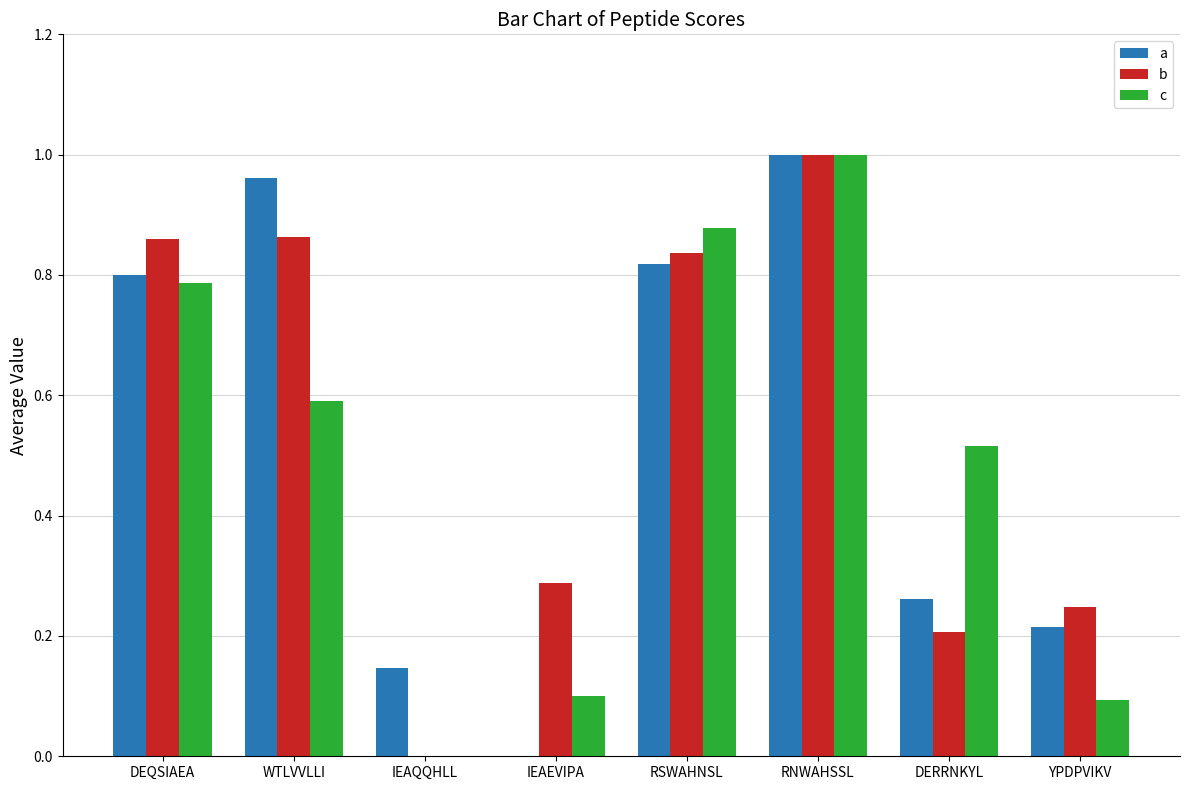

True or false: c has a value of 0.1 at YPDPVIKV.

True